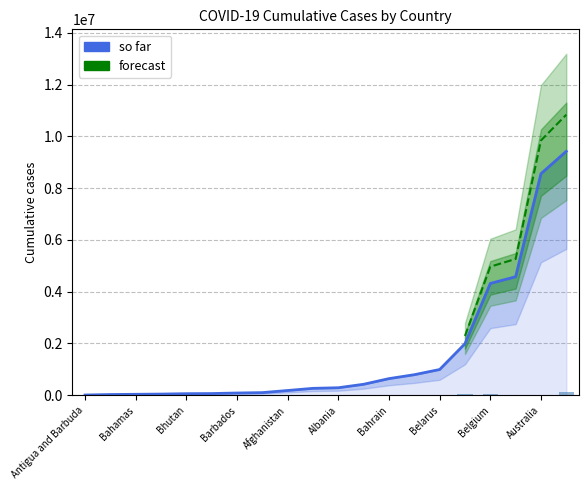

What is the spread (max minus min) of values at Azerbaijan?

793388